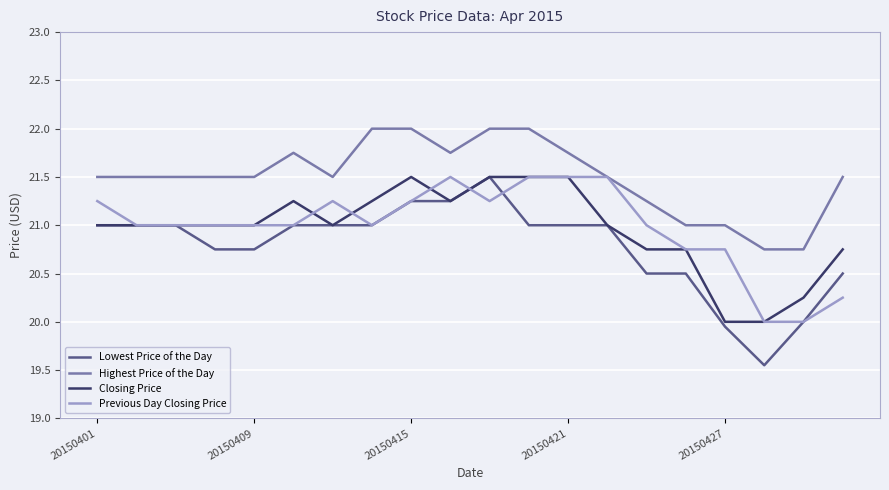

What is the lowest value of the Previous Day Closing Price series?

20.0